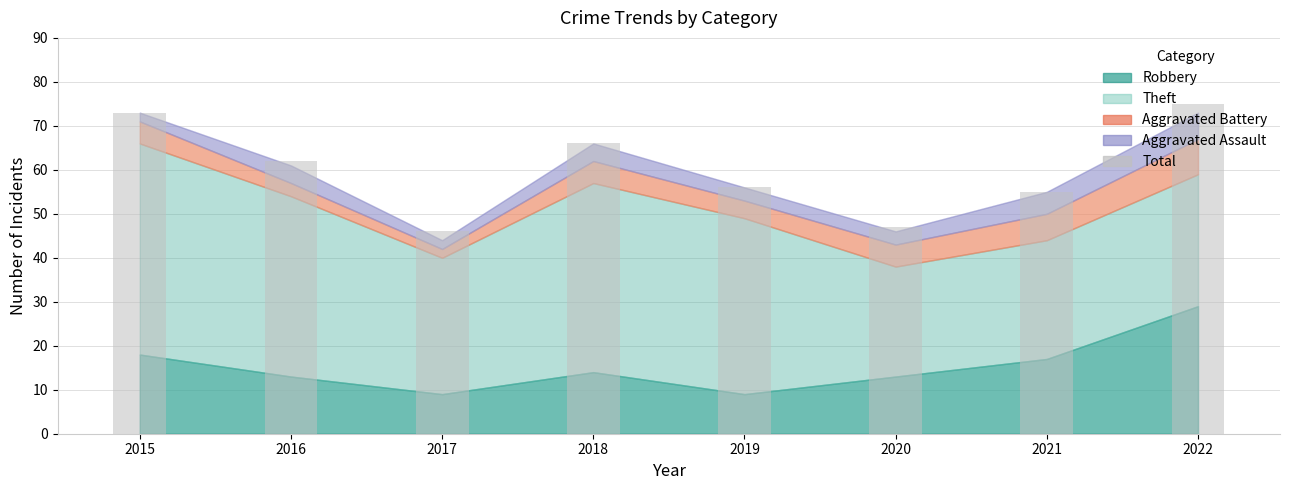

List the labels in order of value, largest first.

2022, 2015, 2018, 2016, 2019, 2021, 2020, 2017